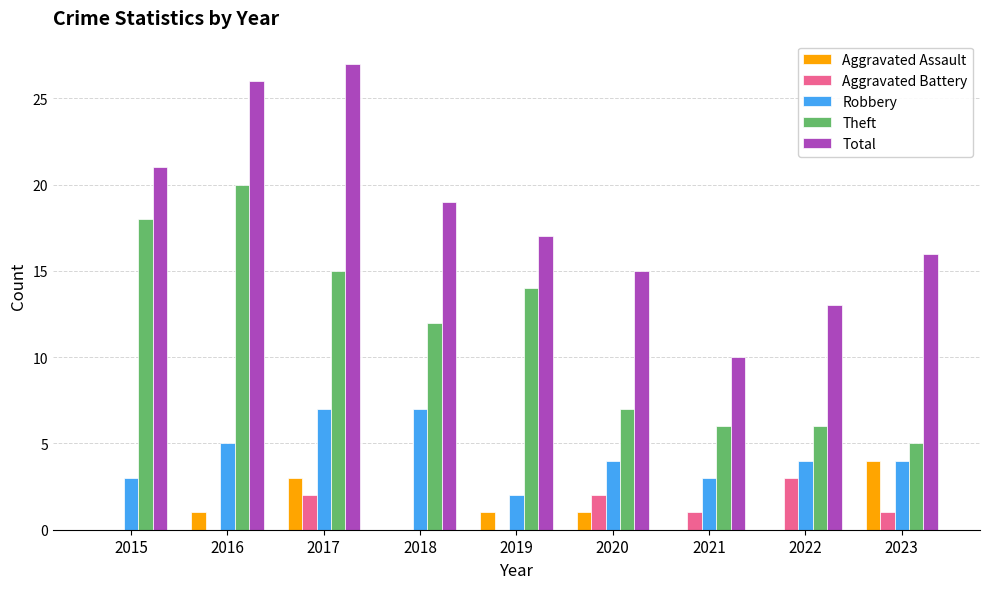

Which label corresponds to the largest value in the chart?

2017